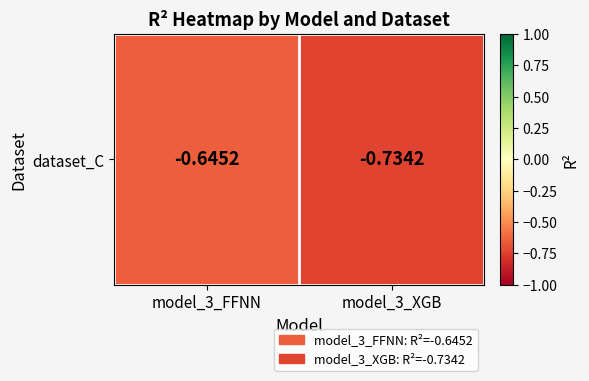

Reading left to right, extract all data points from this chart.

model_3_FFNN=-0.6	model_3_XGB=-0.7